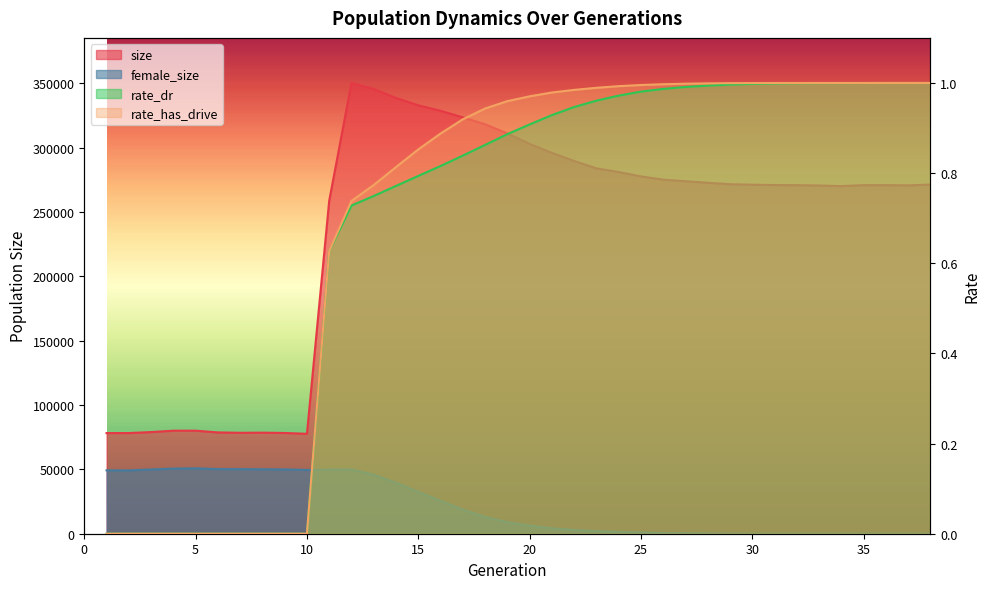

At which label is female_size closest to 25406?

16